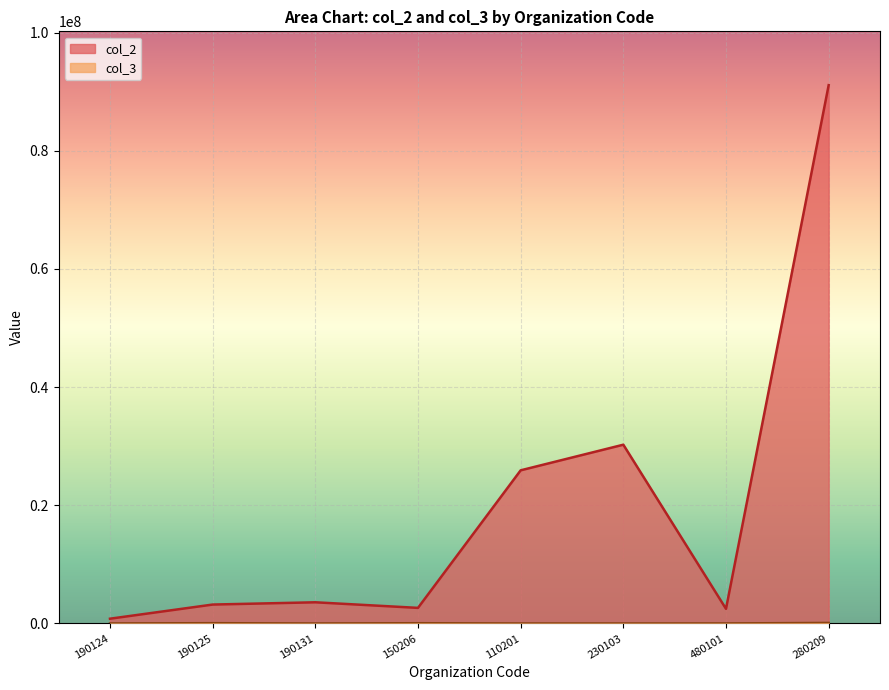

What is the difference between the maximum and minimum values in the col_3 series?

98813